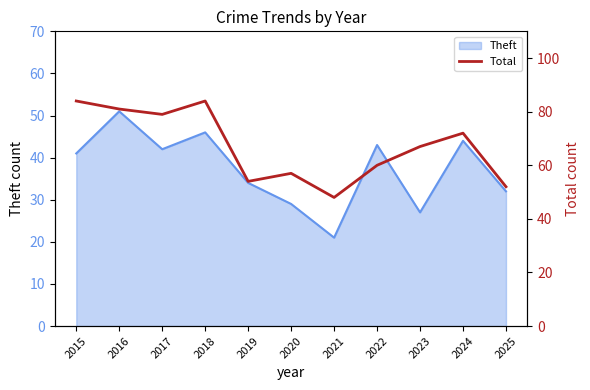

What is the minimum value for Theft?

21